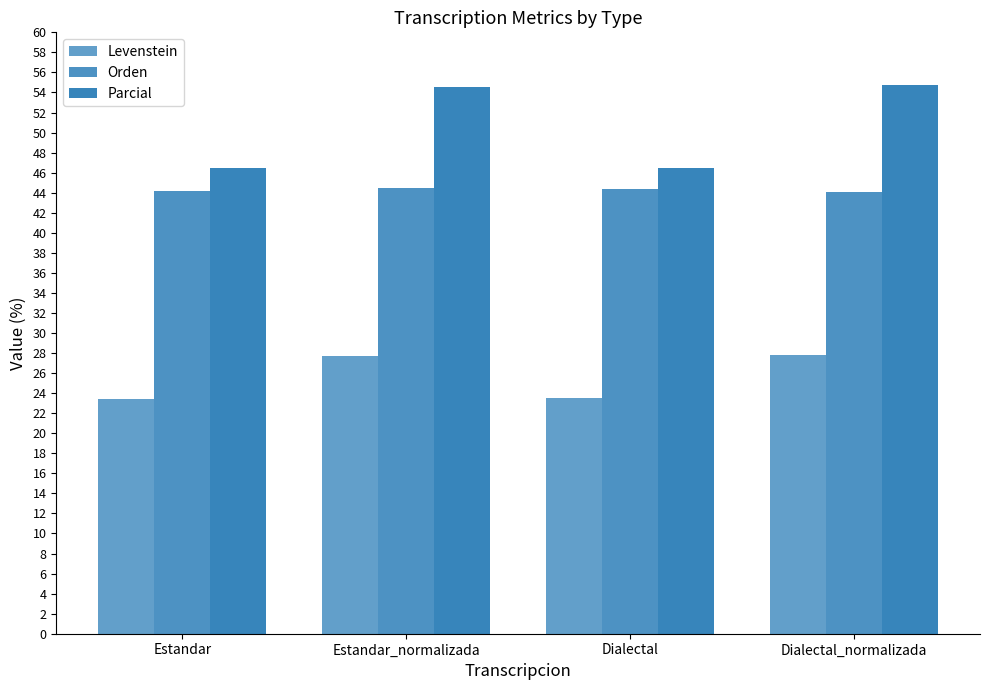

Reading left to right, what are all the values shown in this chart?

Levenstein: 23.4	27.7	23.5	27.8
Orden: 44.2	44.4	44.3	44.0
Parcial: 46.5	54.5	46.5	54.8